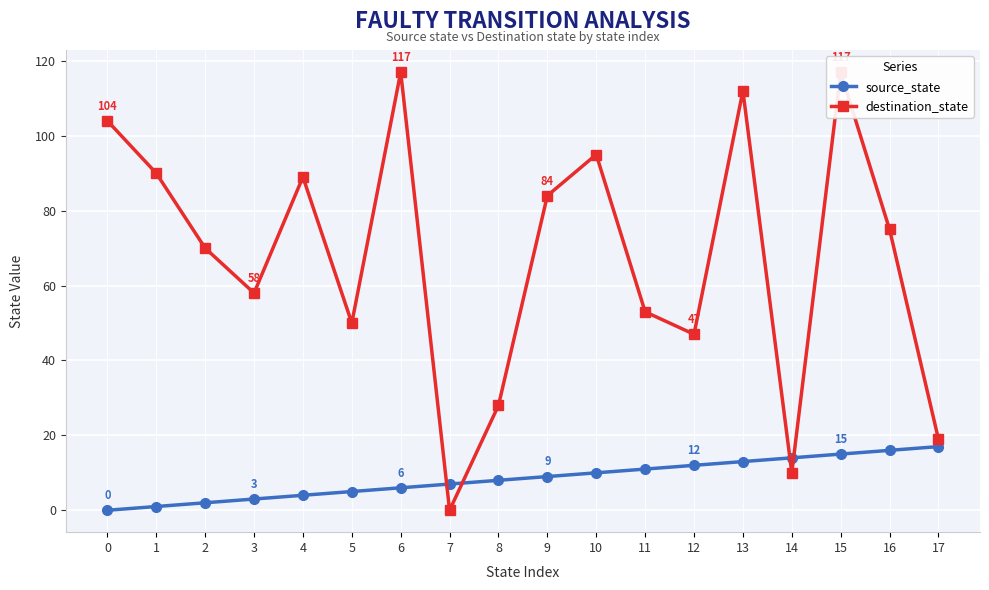

The value of source_state at 12 is 12. True or false?

True